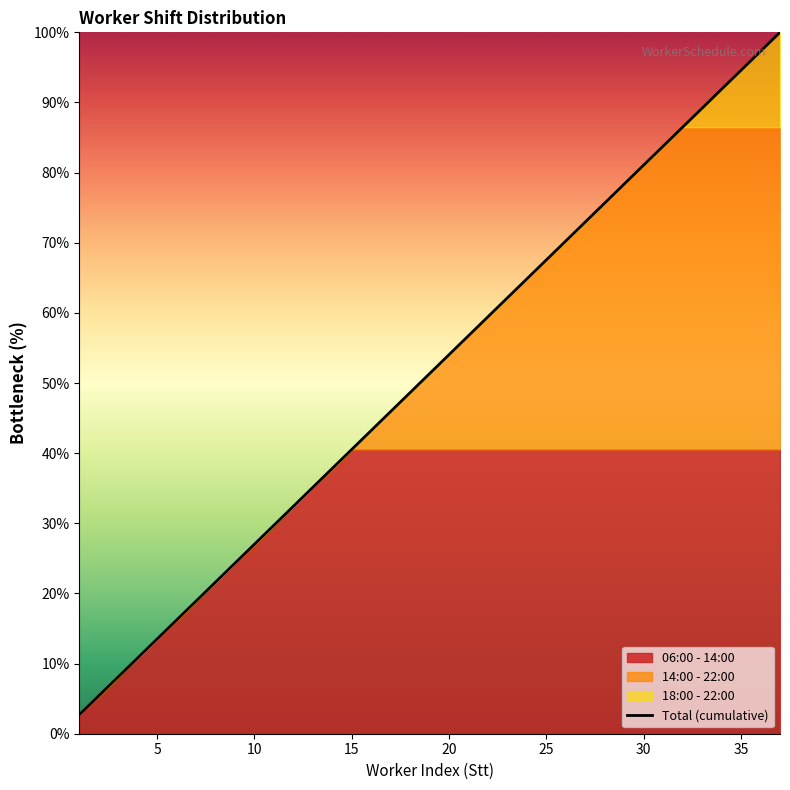

The Total (cumulative) series shows 12.3 at 15. True or false?

False